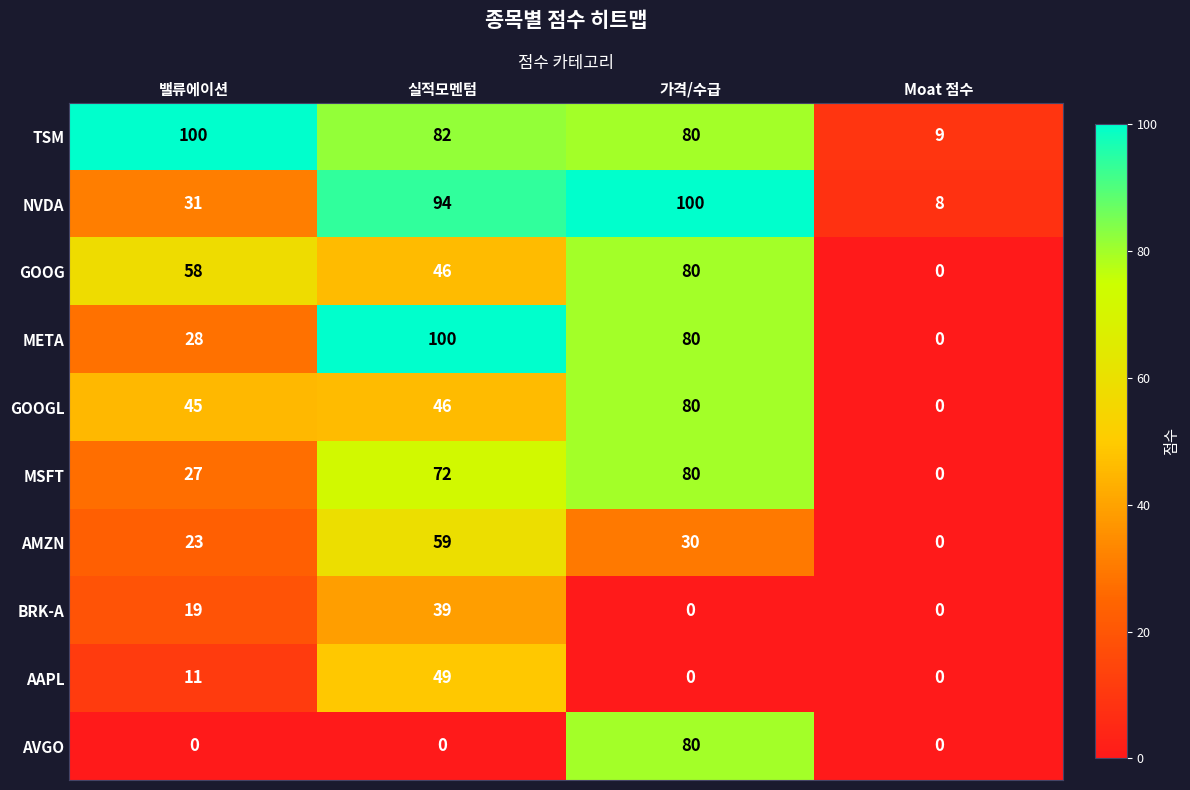

What is the total value across all series at 밸류에이션?

342